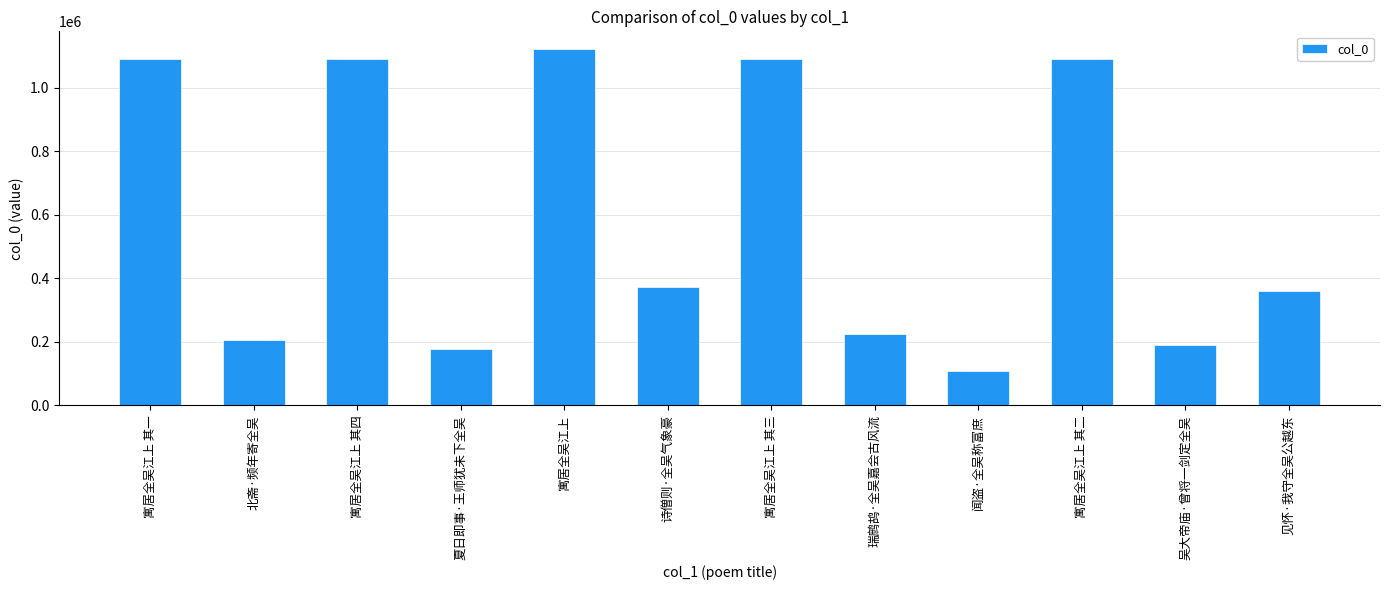

How many bars are there in total?

12